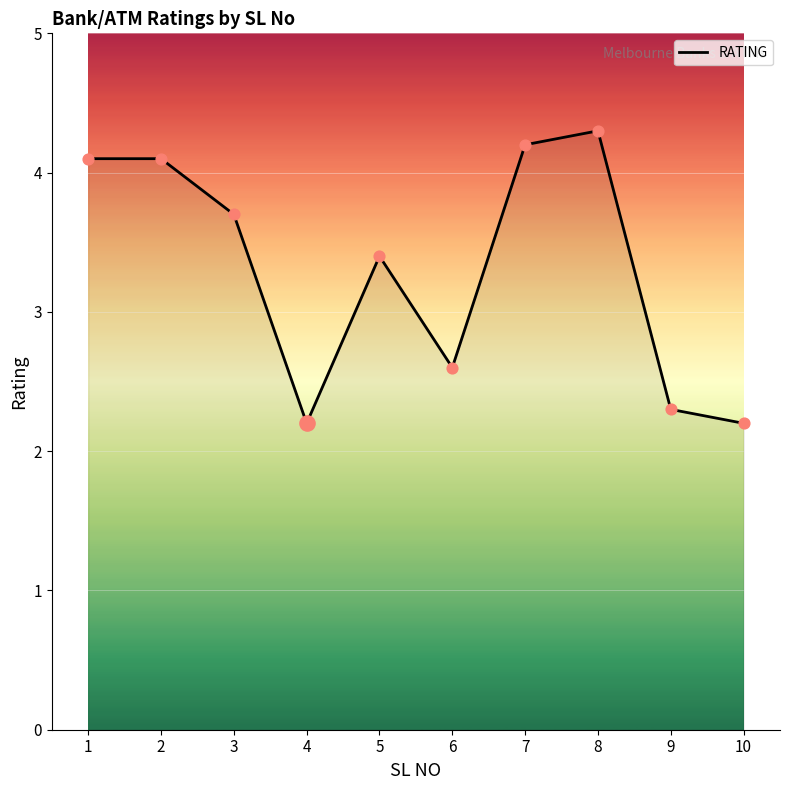

What is the change in value from 6 to 9?

-0.3